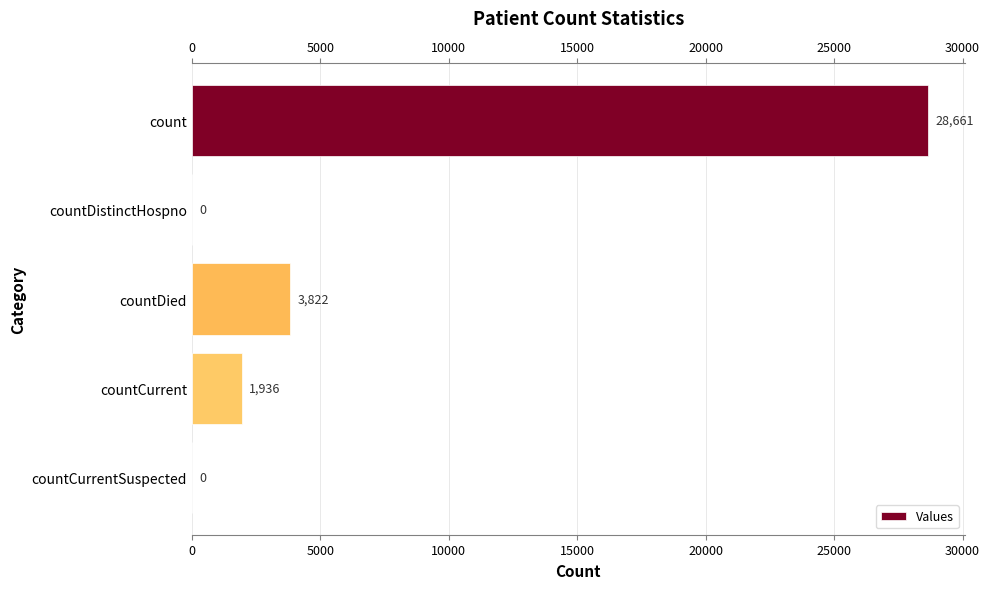

True or false: the data shows -15245 at countDistinctHospno.

False